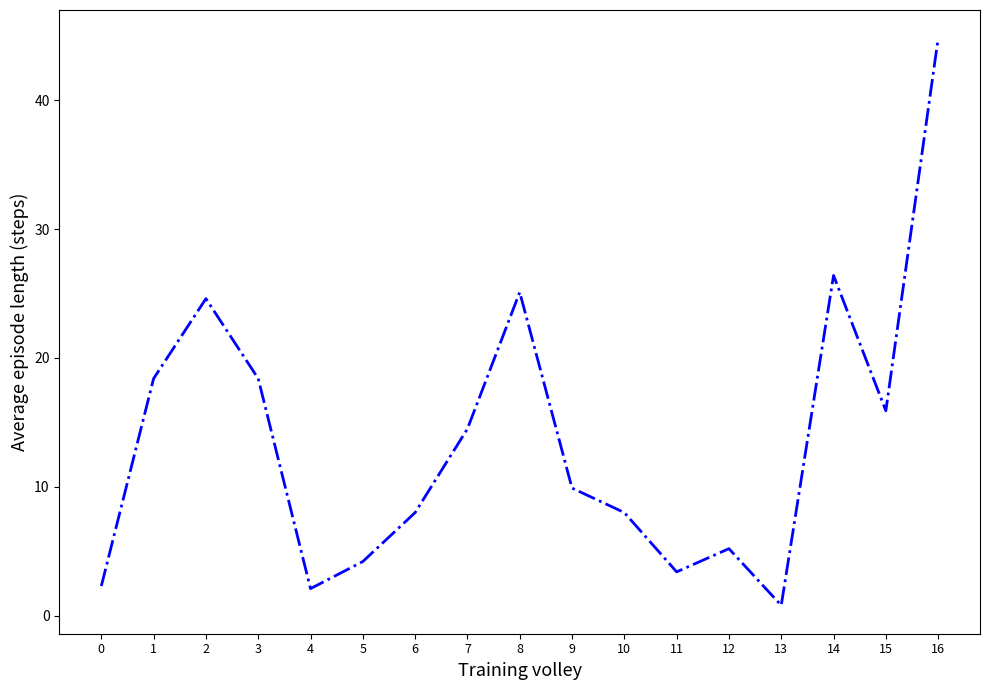

What is the difference between the values at 13 and 5?

3.4